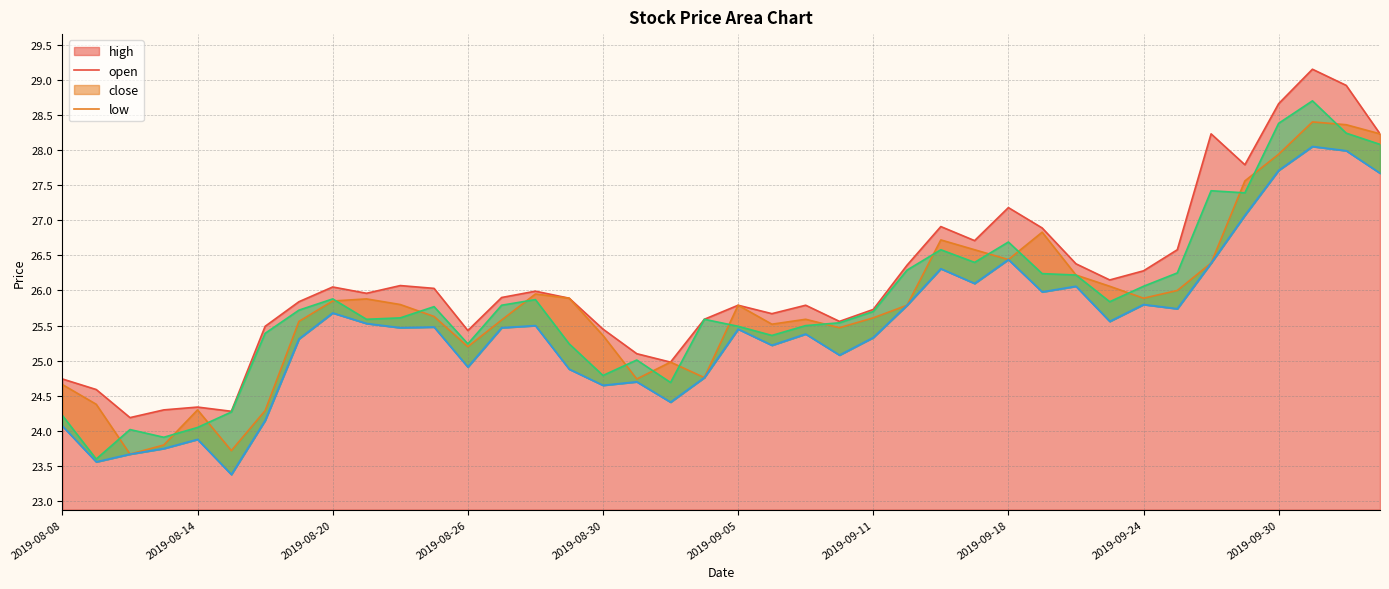

What is the difference between the highest and lowest values at 2019-09-19?

0.9